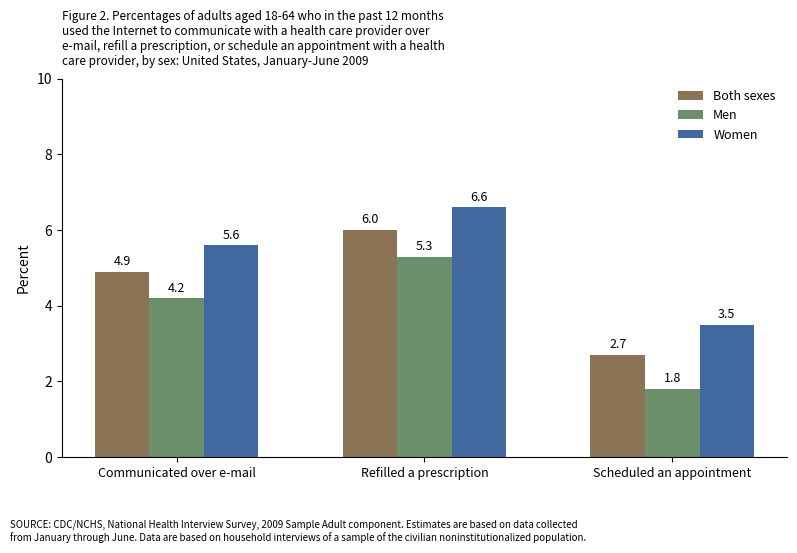

List the series in order of their overall mean, highest first.

Women, Both sexes, Men